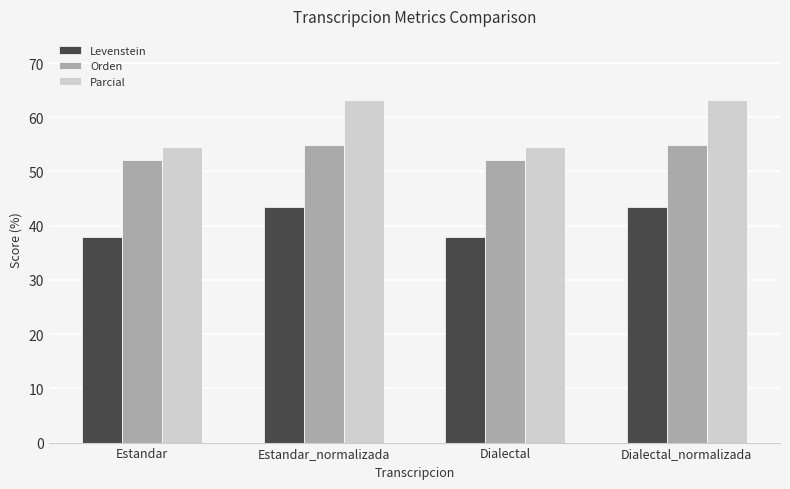

The value of Levenstein at Dialectal is 37.9. True or false?

True